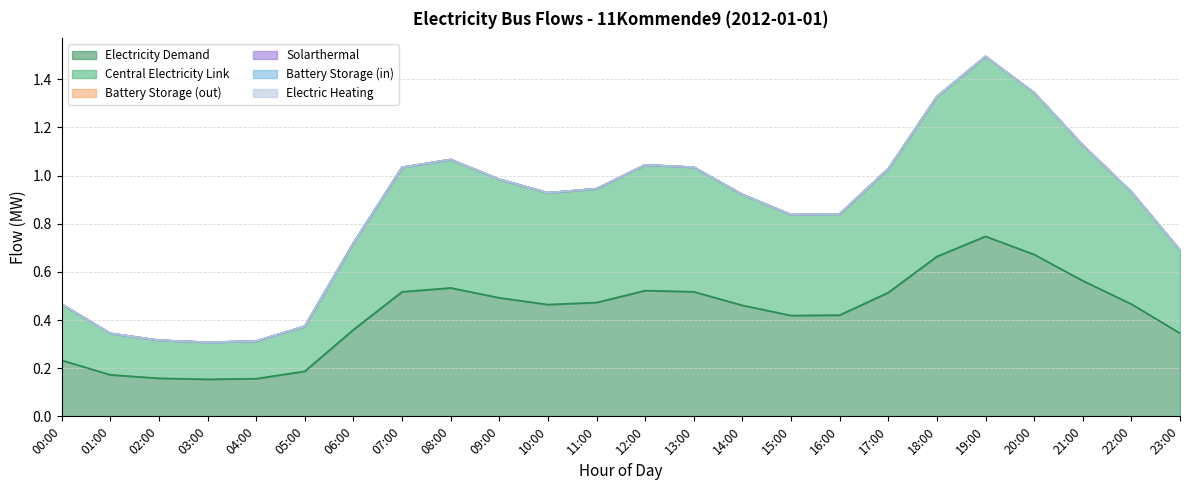

Which category has the lowest value across all series?

00:00